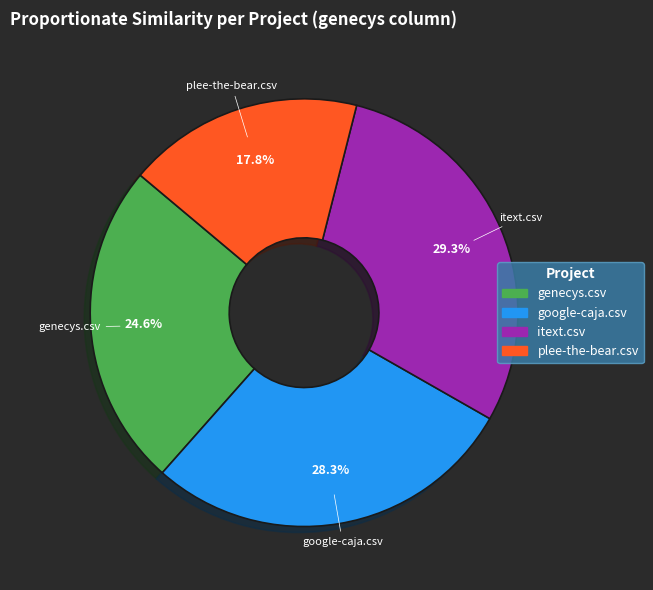

To the nearest percent, what portion does itext.csv represent?

29%